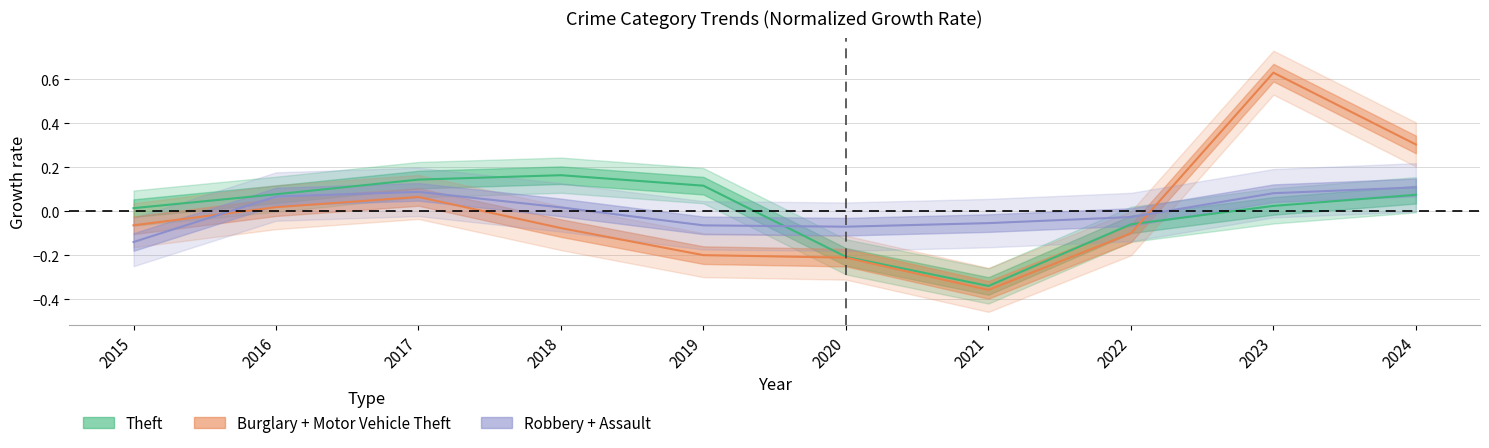

At 2021, list the series in order from largest to smallest.

Robbery+Assault center, Theft center, Burglary+MVT center